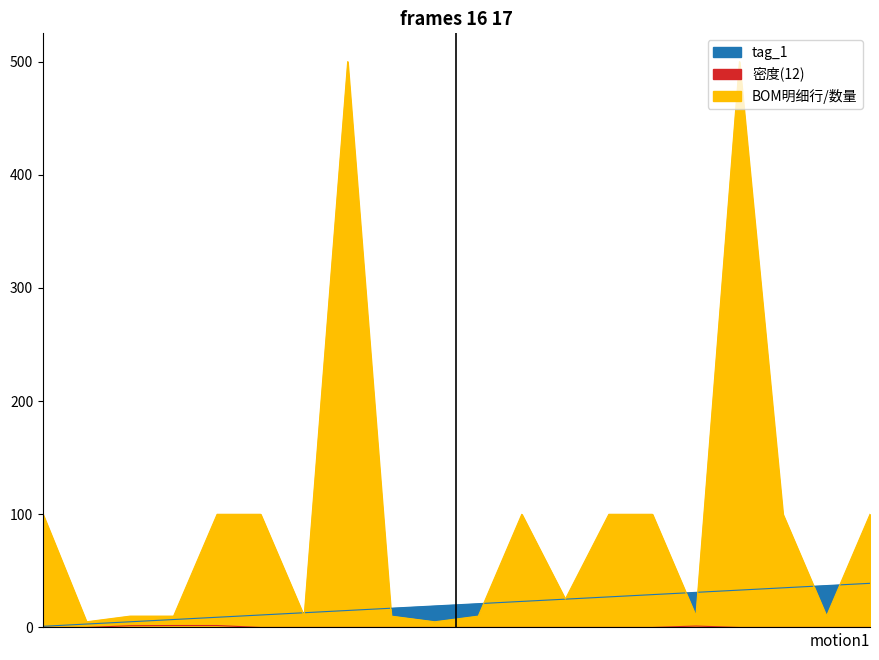

What is the average value of the 密度(12) series?

0.3